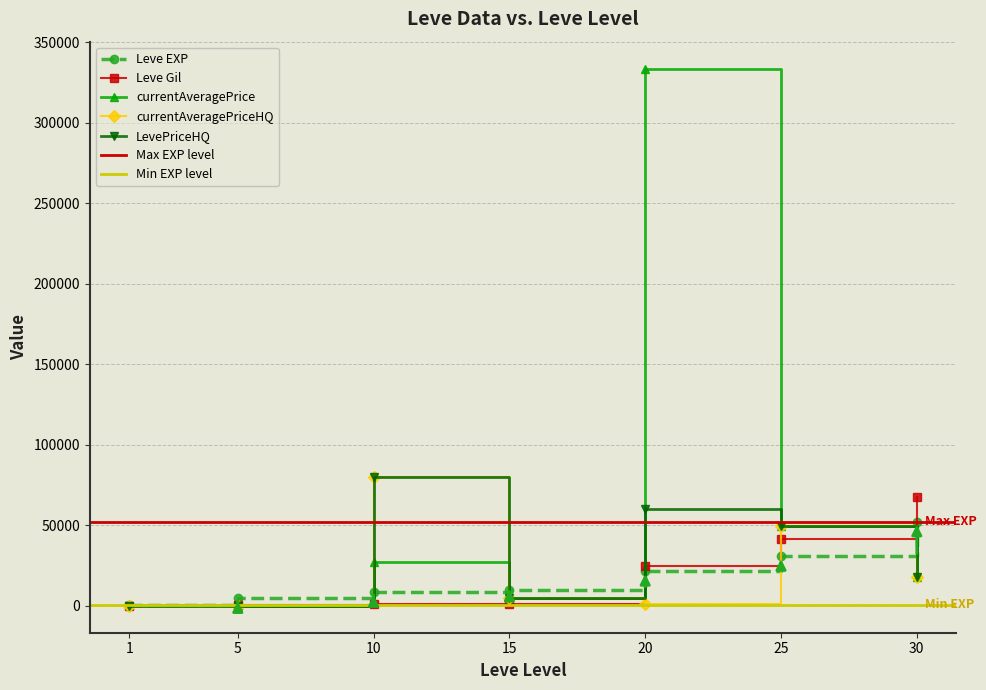

Which series ends up on top after the final intersection of currentAveragePrice and Leve EXP?

Leve EXP